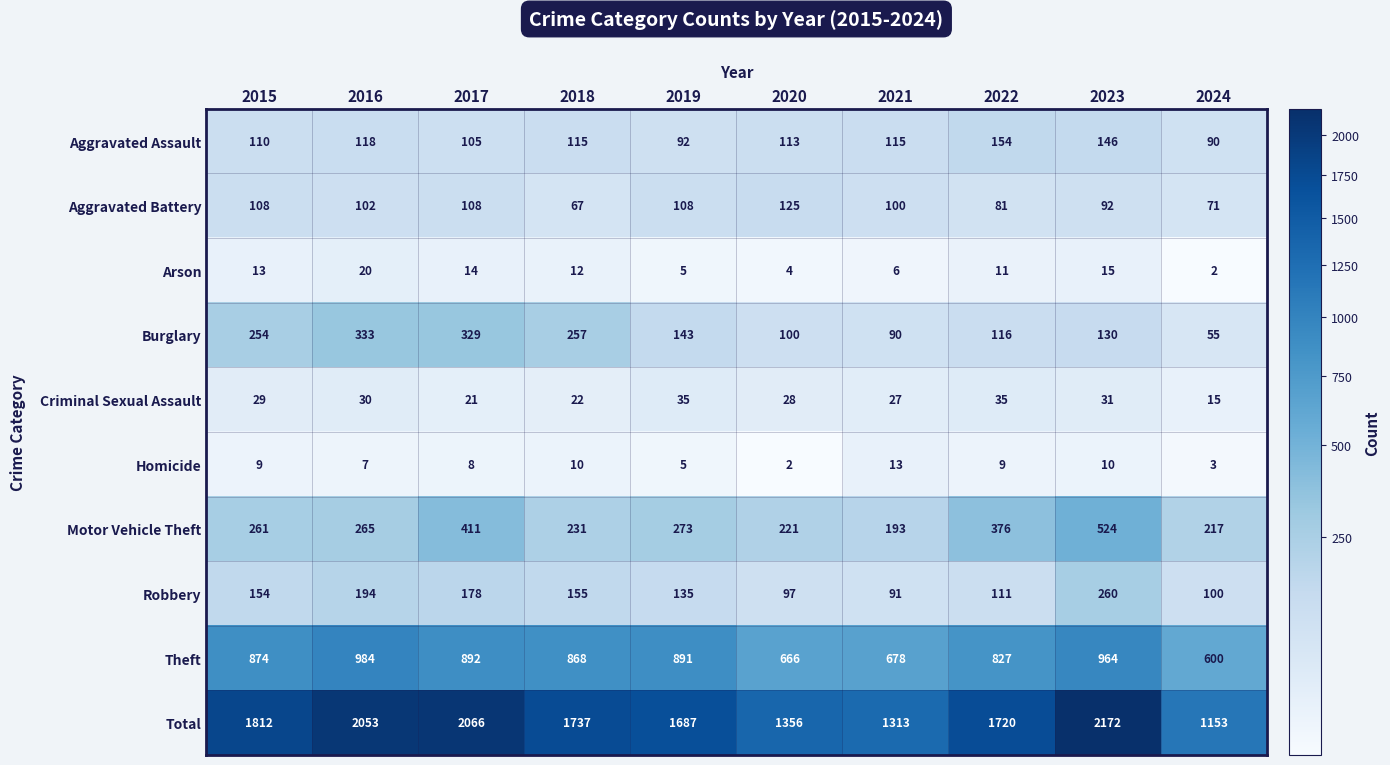

What is the difference between the Homicide values at 2021 and 2018?

3